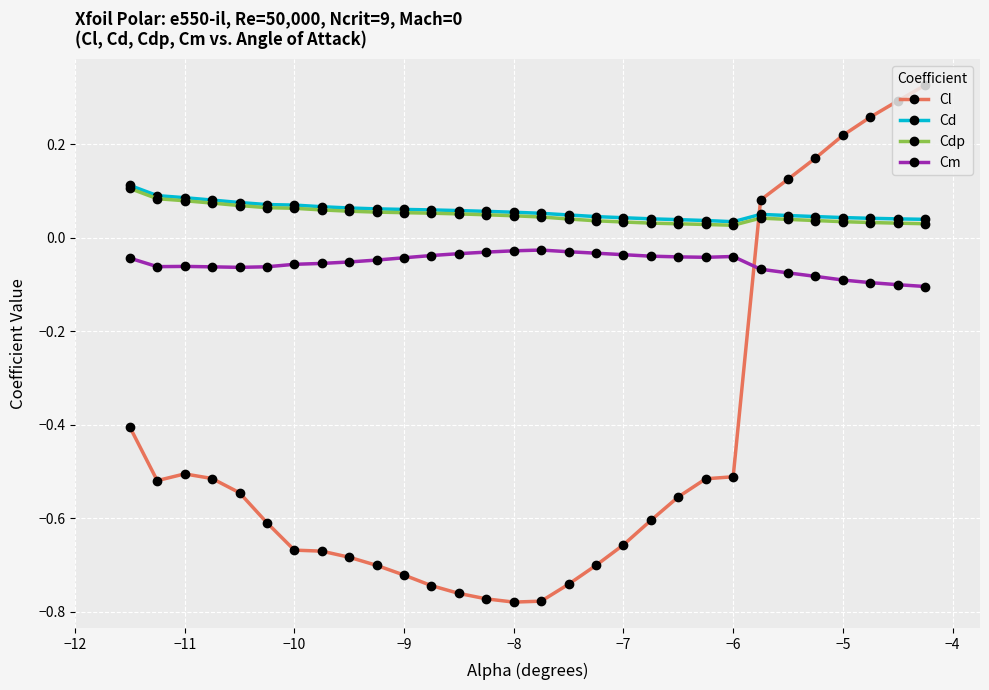

True or false: Cm and Cl intersect in this chart.

True